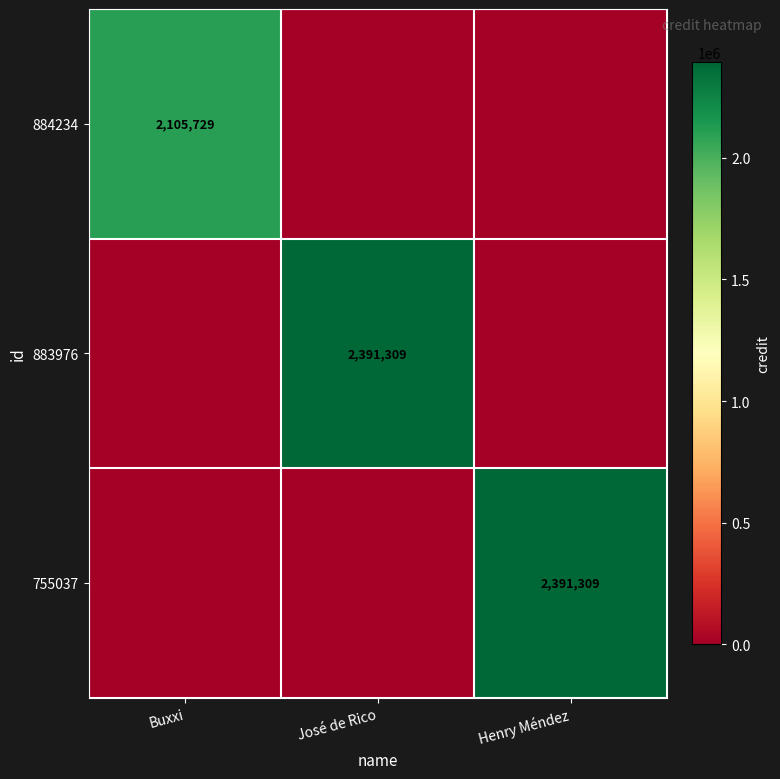

Is it true that 883976 equals 2391309 at José de Rico?

True